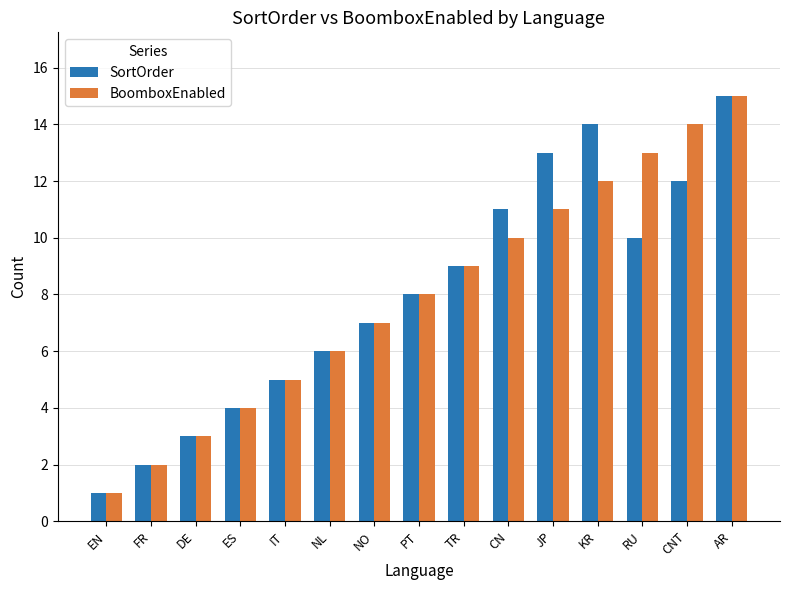

What is the value of the BoomboxEnabled bar at the 6th from the left?

6